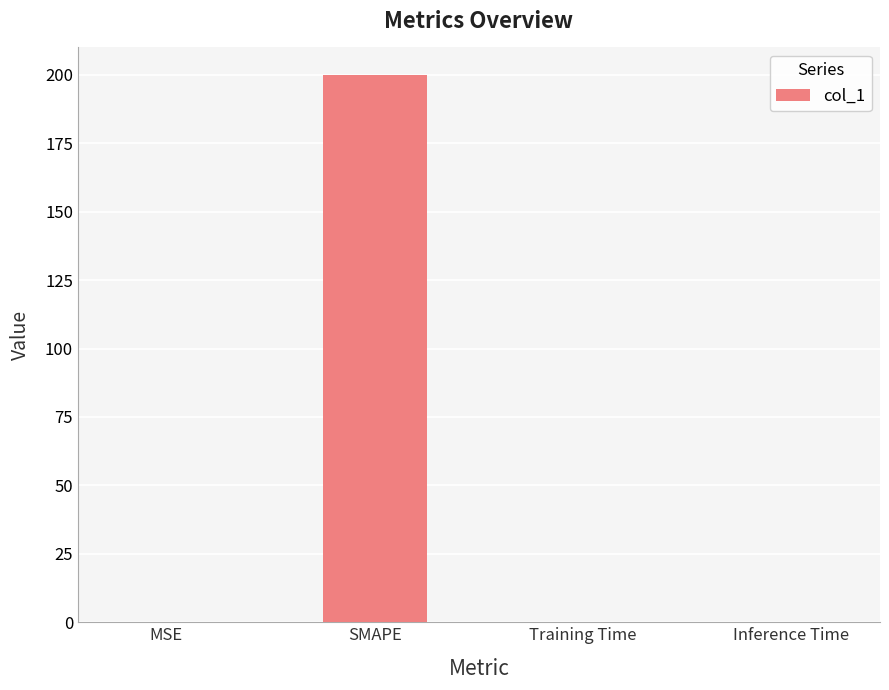

The chart shows a value of 50.5 at SMAPE. True or false?

False